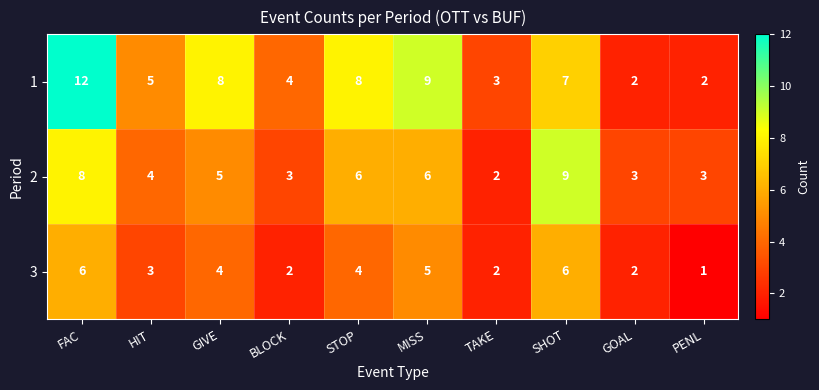

What is the total value across all series at HIT?

12